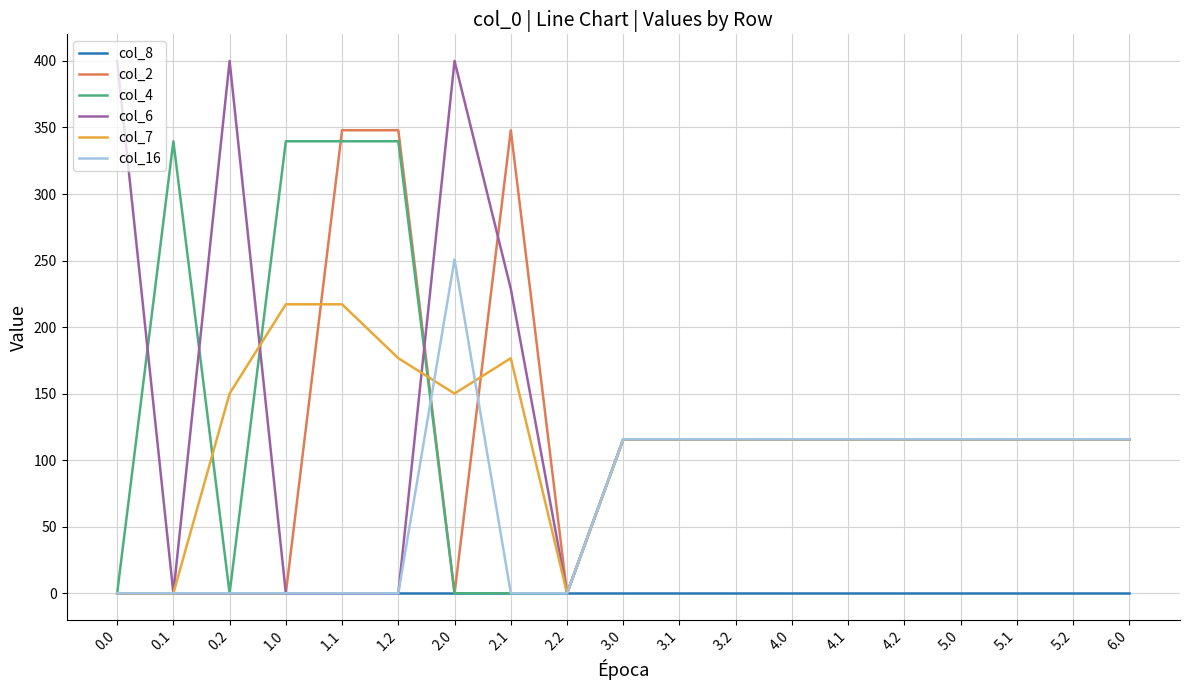

The value of col_6 at 5.2 is 115.7. True or false?

True